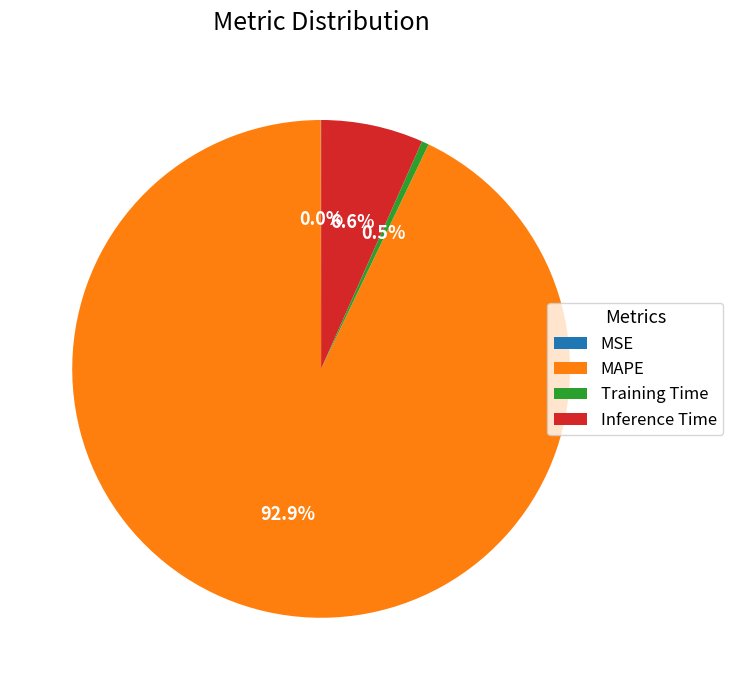

Do Training Time and MAPE together represent more than half of the pie?

Yes